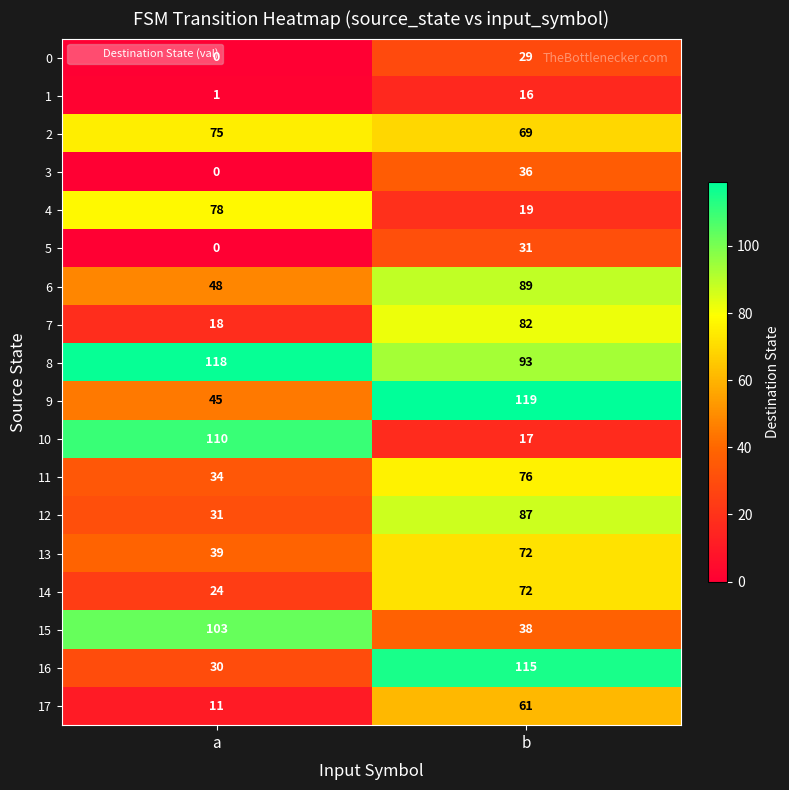

List the labels in order of 2 value, smallest first.

b, a